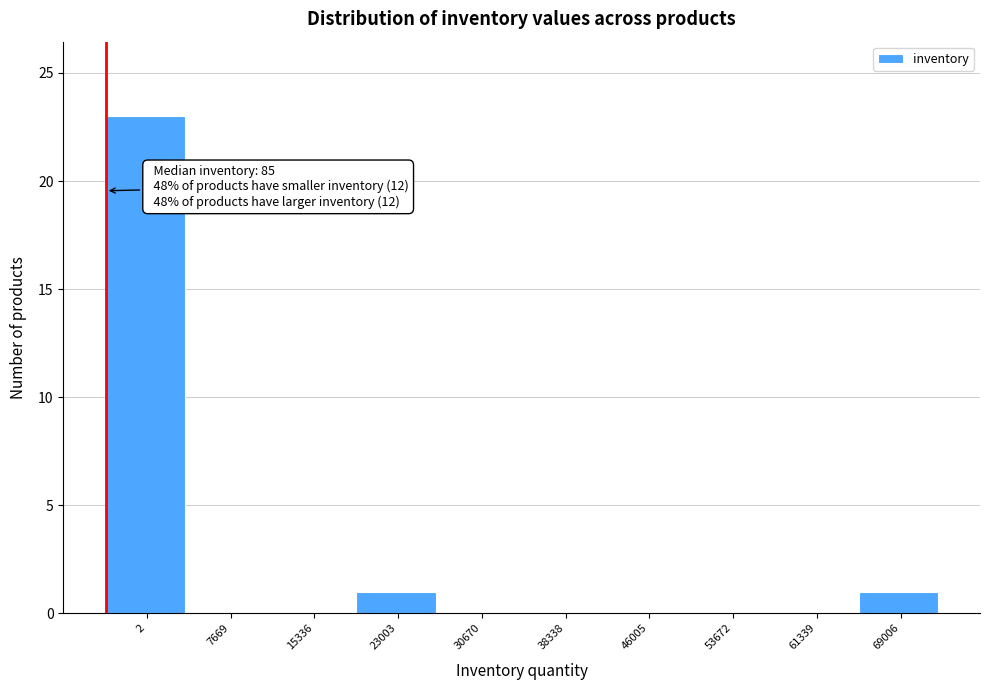

Reading right to left, extract all data points from this chart.

69006=1	61339=0	53672=0	46005=0	38338=0	30670=0	23003=1	15336=0	7669=0	2=23